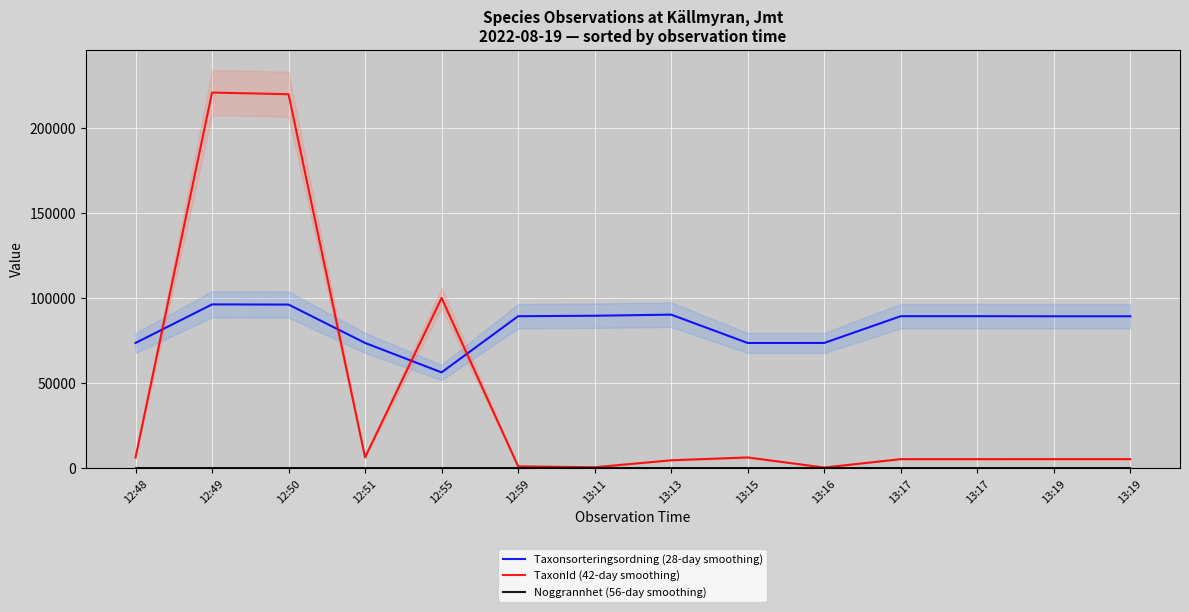

What is the maximum value for Taxonsorteringsordning (28-day smoothing)?

96334.0